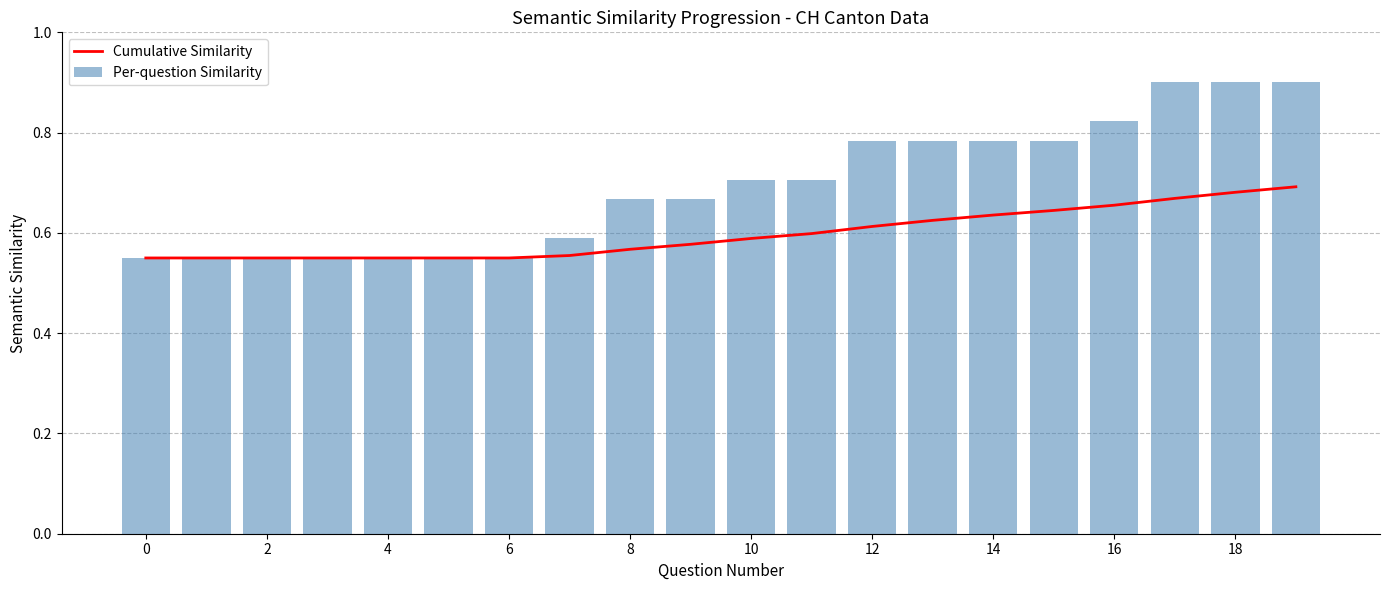

The value of Per-question Similarity at 8 is 0.3. True or false?

False